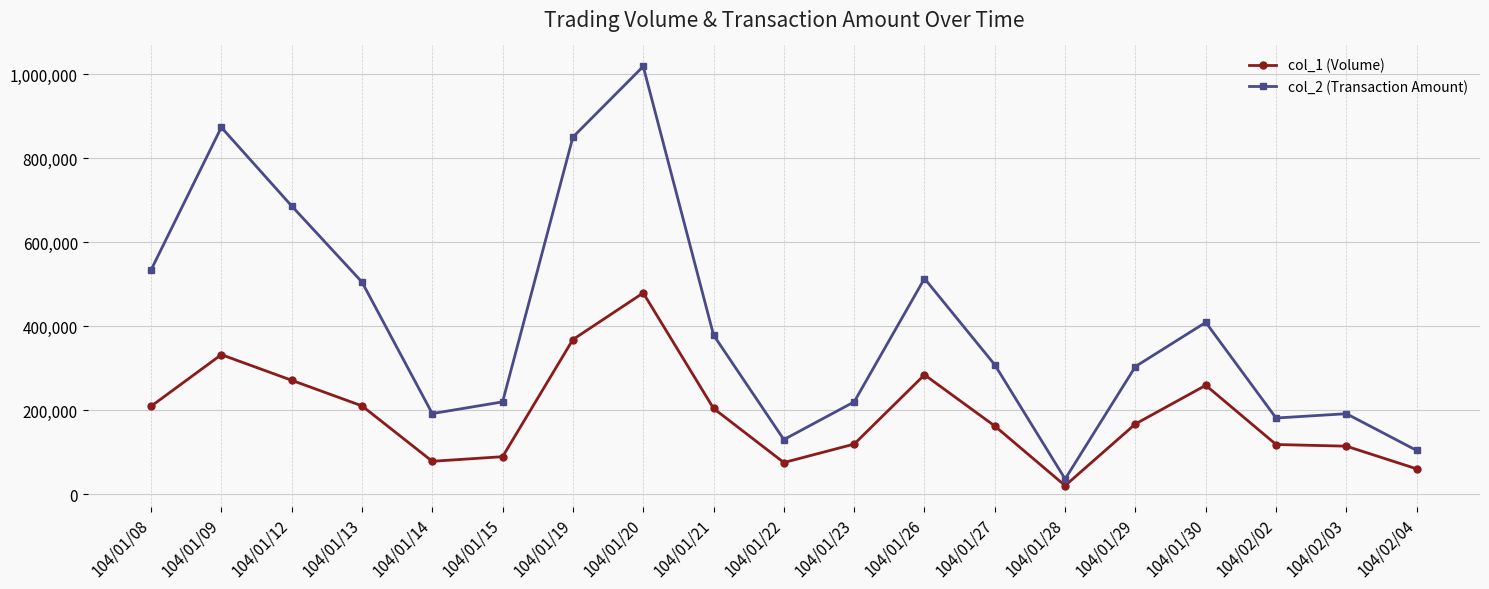

At which category does the chart reach its peak across all series?

104/01/20